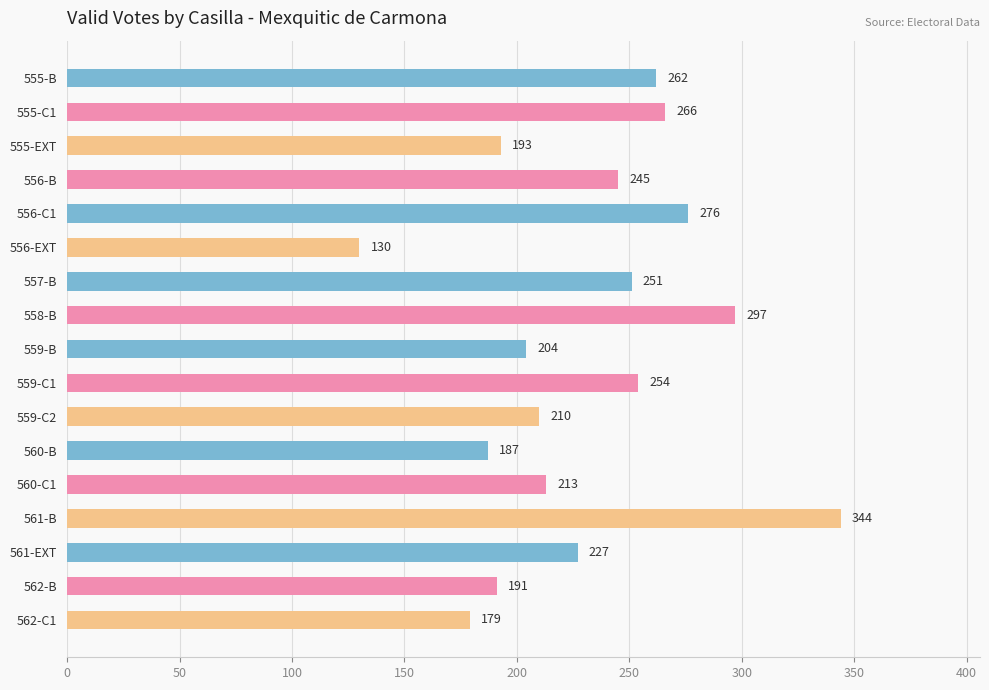

Approximately how many times larger is the value at 561-B compared to 555-EXT?

1.8